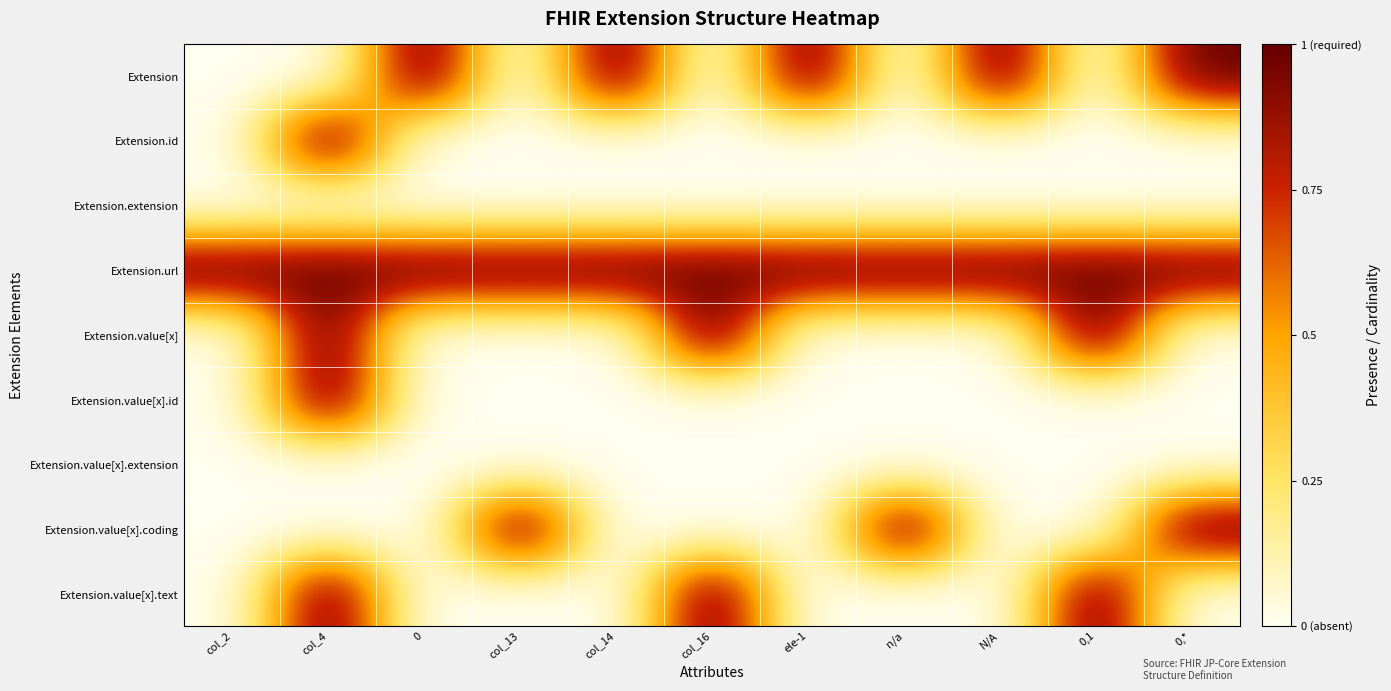

Which series has the largest range (max minus min)?

Extension